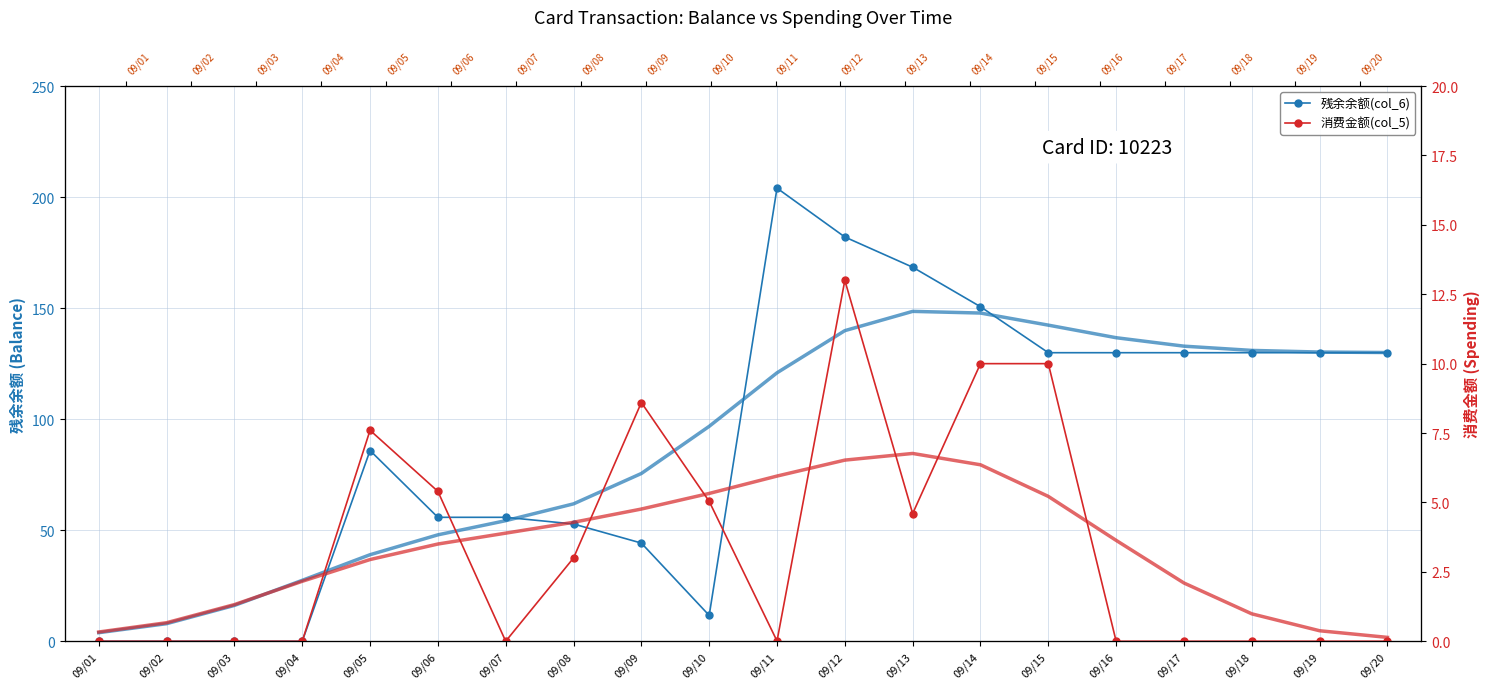

True or false: 残余余额(col_6) has more than 0 points higher than both neighbors.

True